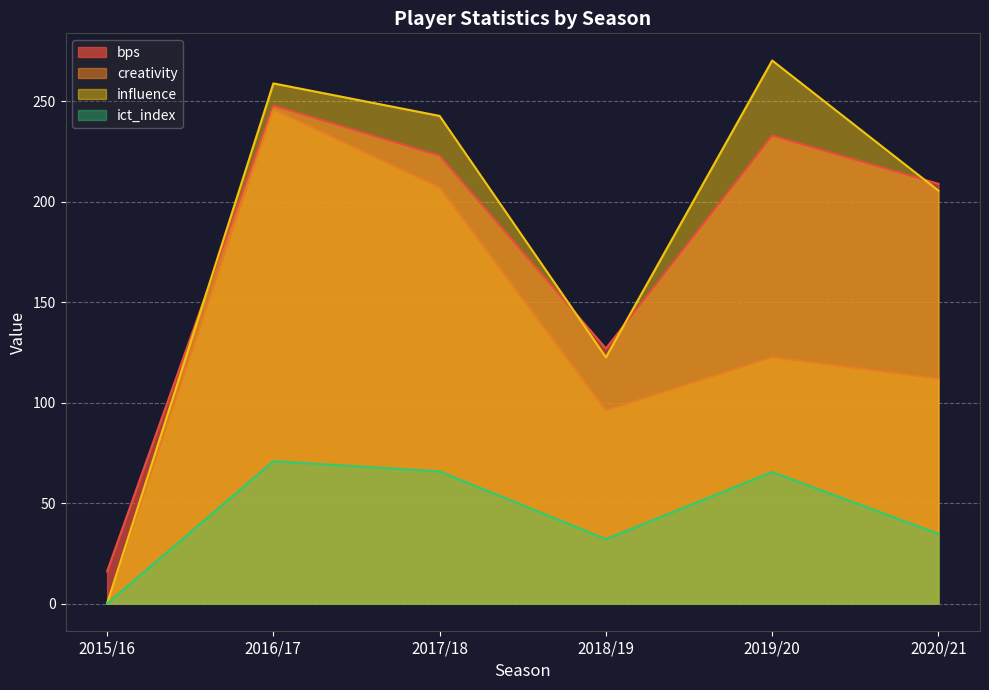

Which series has the largest range (max minus min)?

influence